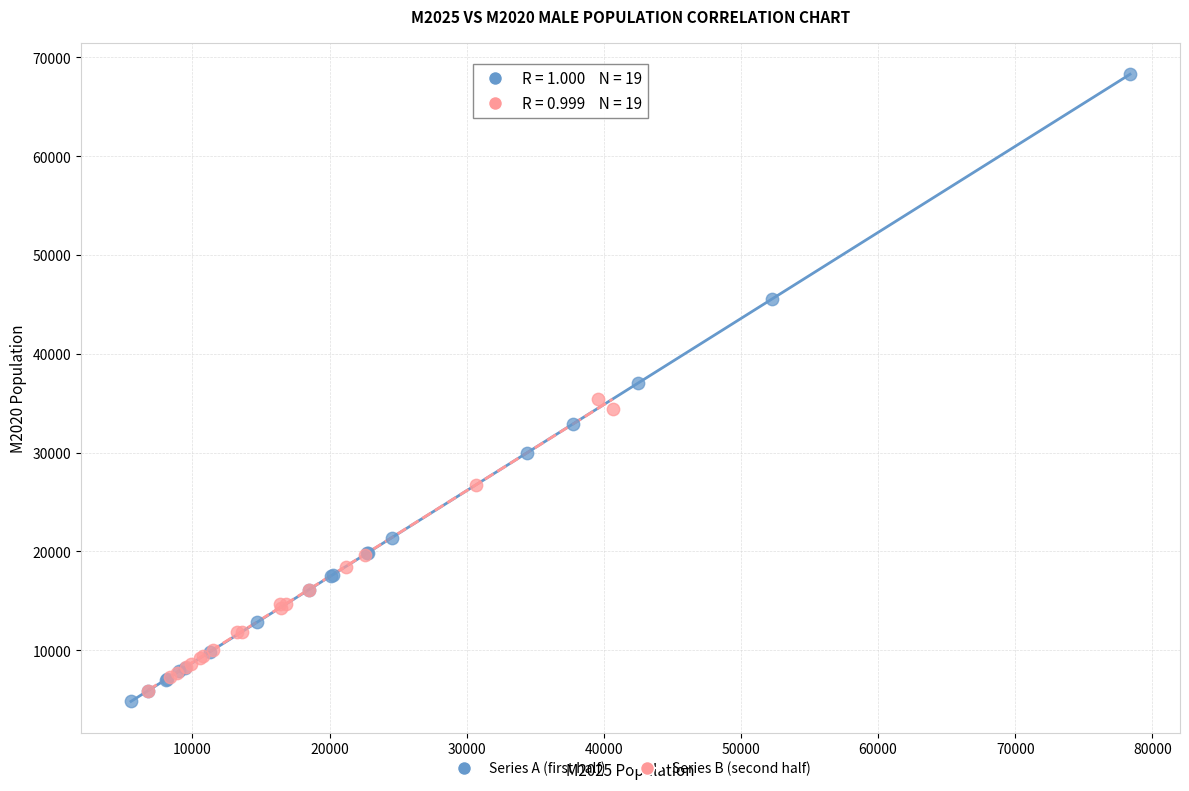

Which series reaches the maximum Y coordinate?

Series A (first half)